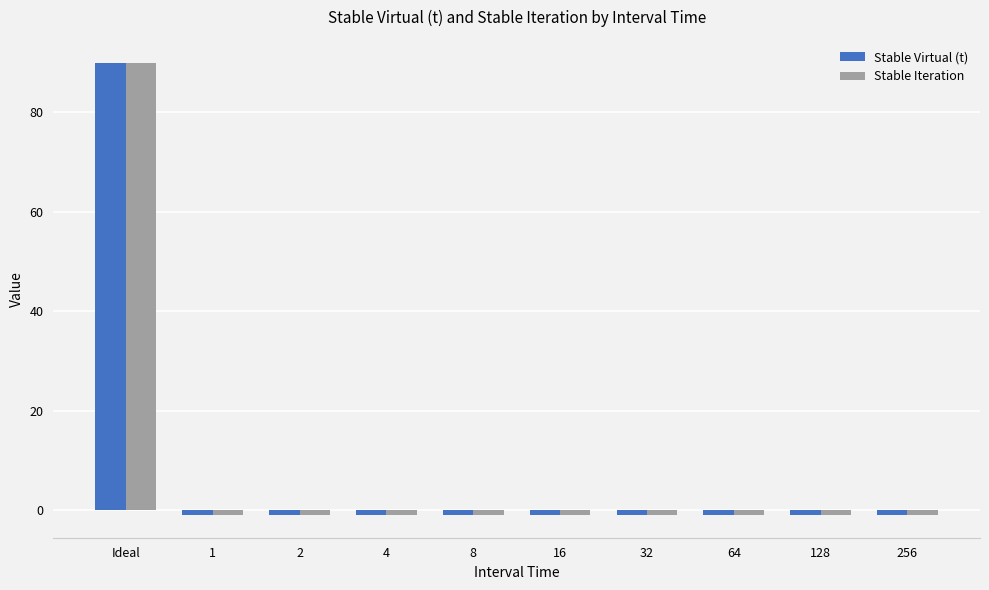

How many bars are there in each group?

2